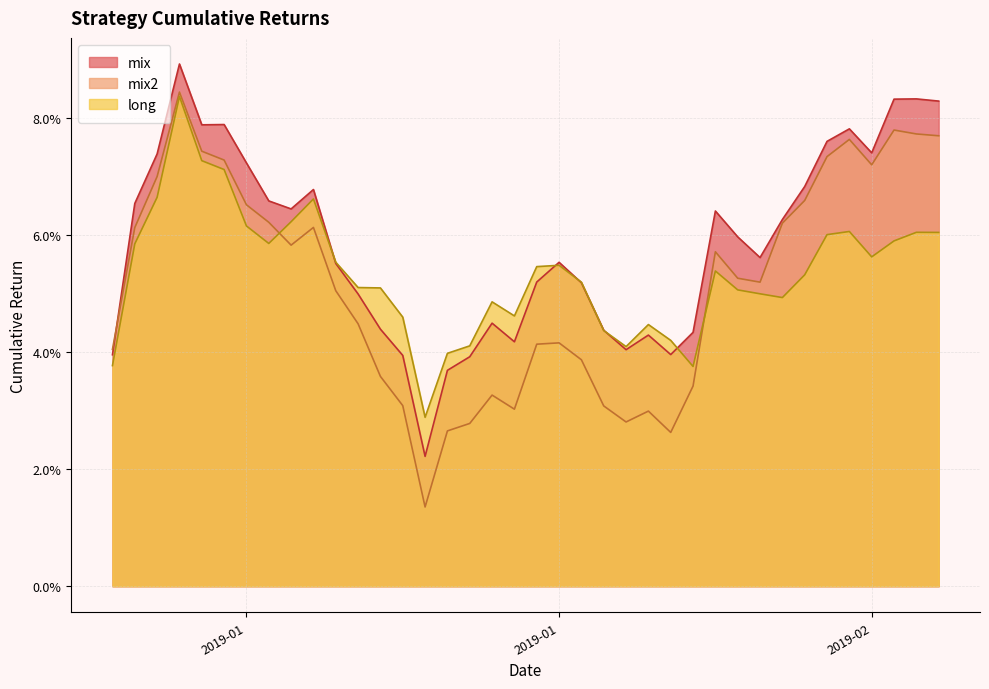

Does the chart have visible grid lines?

Yes